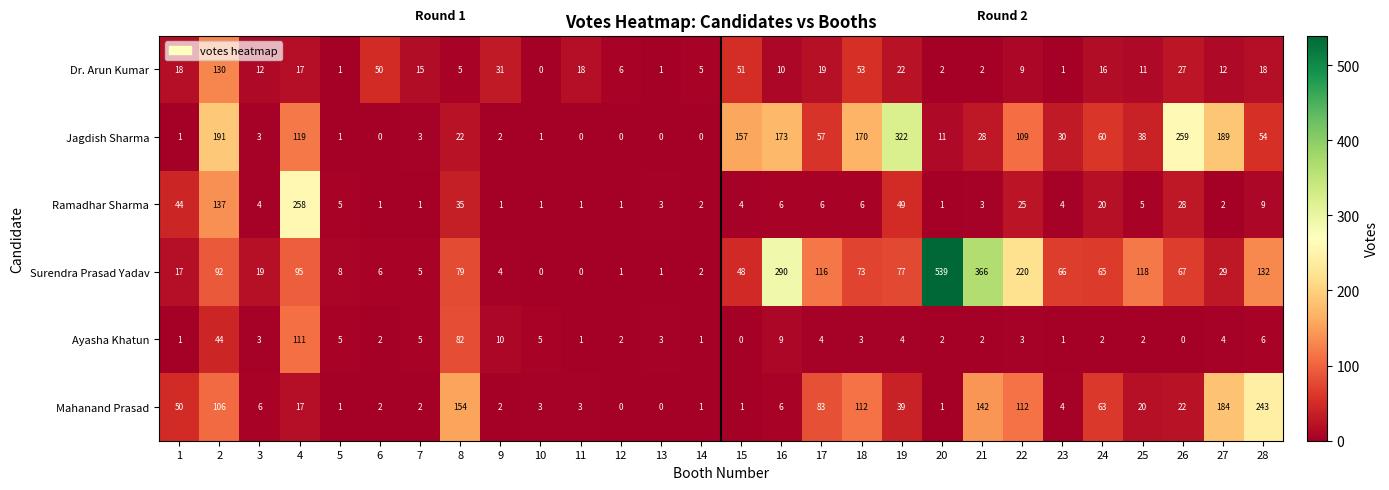

How many values in Dr. Arun Kumar are above zero?

27